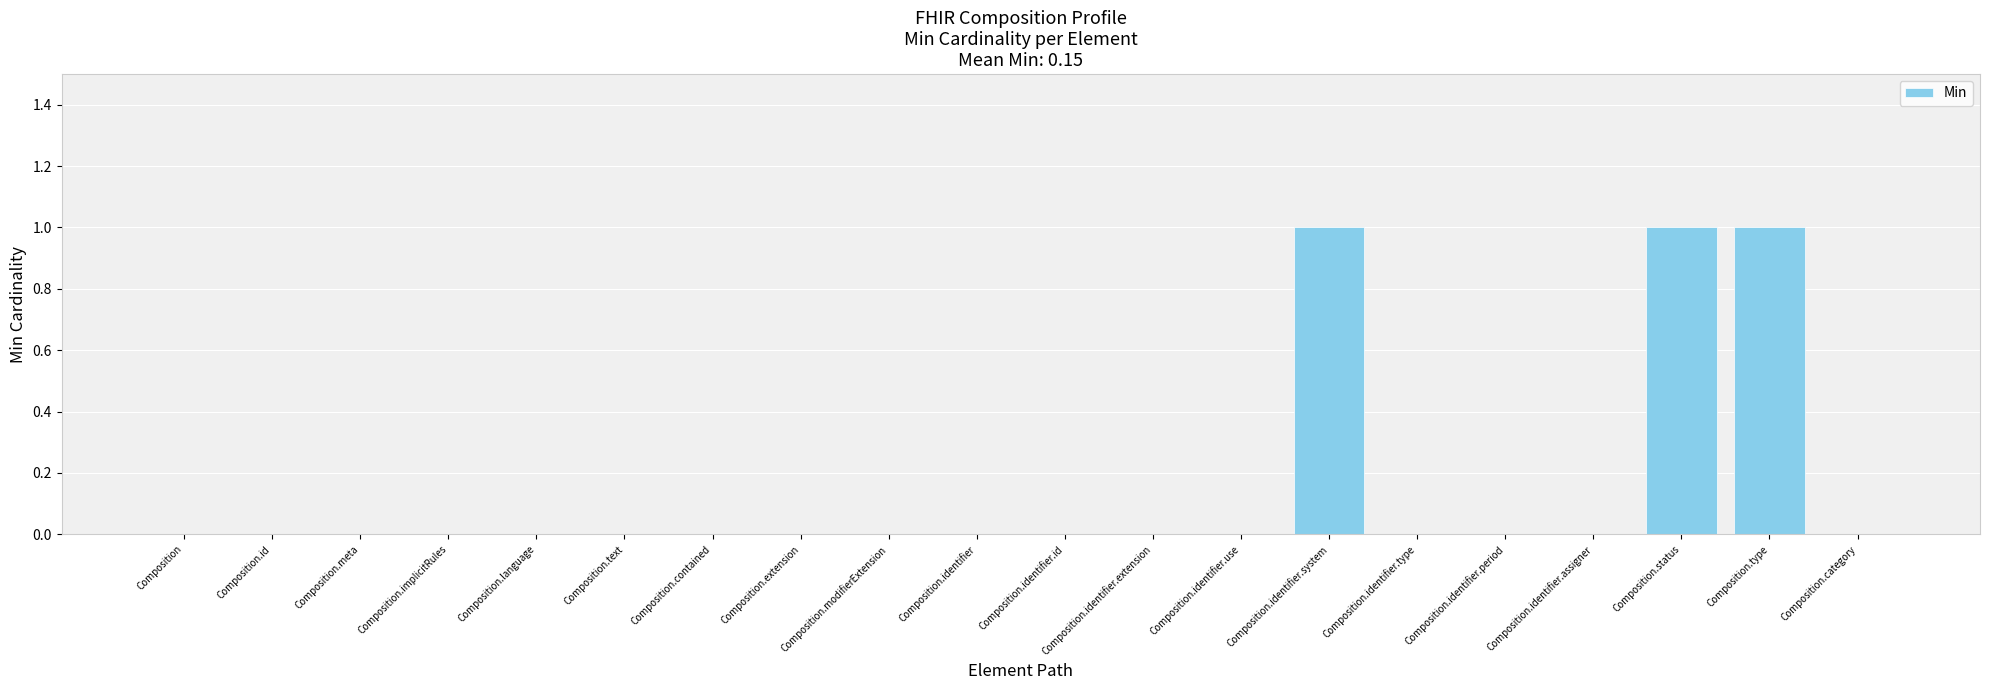

Reading right to left, transcribe all the data shown in this chart.

0	1	1	0	0	0	1	0	0	0	0	0	0	0	0	0	0	0	0	0